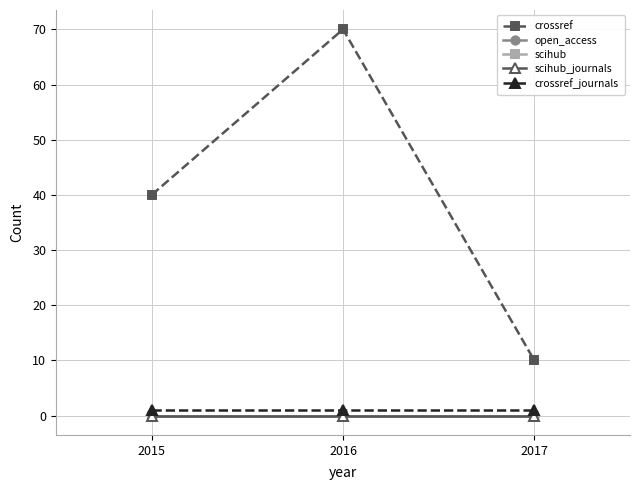

At 2017, list the series in order from largest to smallest.

crossref, crossref_journals, open_access, scihub, scihub_journals